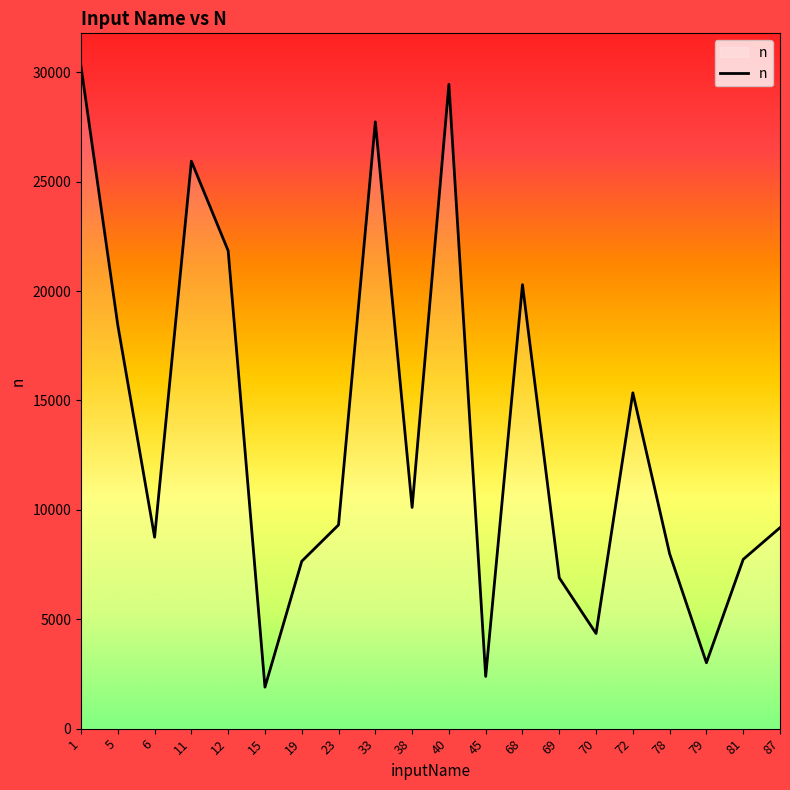

The value at 68 is 20291. True or false?

True